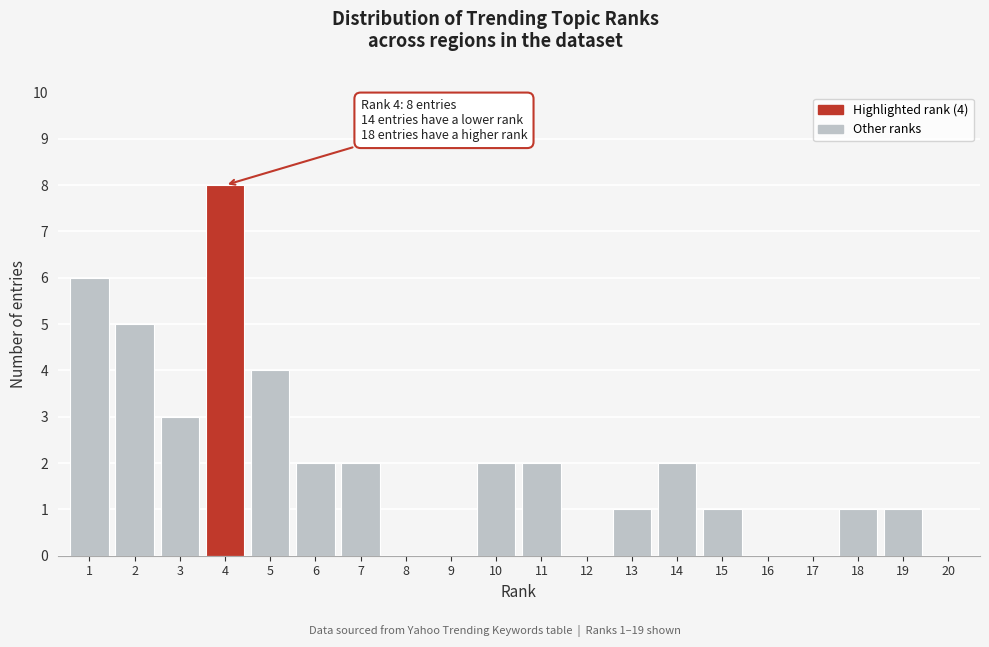

Reading right to left, list all the values displayed in this chart.

20=0	19=1	18=1	17=0	16=0	15=1	14=2	13=1	12=0	11=2	10=2	9=0	8=0	7=2	6=2	5=4	4=8	3=3	2=5	1=6